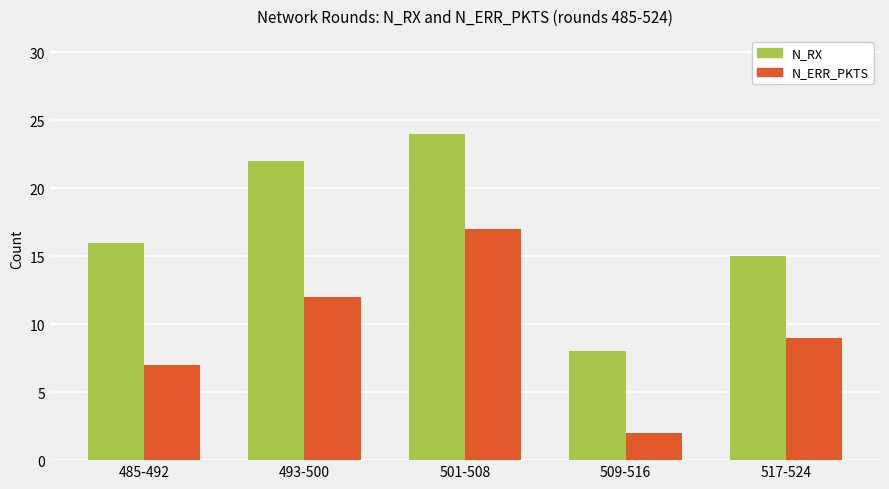

List the labels in order of N_RX value, largest first.

501-508, 493-500, 485-492, 517-524, 509-516